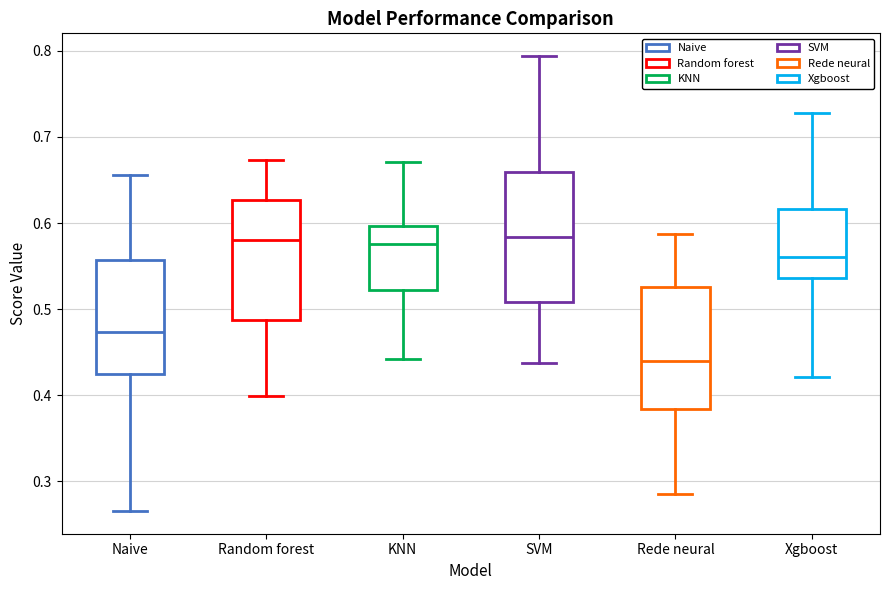

Reading left to right, read every box against the y-axis: the position of its median line, the range the box covers, and the ends of its whiskers. The values are not printed on the chart, so give them approximately, as read against the axis.

Naive: median 0.47, box 0.43 to 0.56, whiskers 0.27 to 0.66
Random forest: median 0.58, box 0.49 to 0.63, whiskers 0.40 to 0.67
KNN: median 0.58, box 0.52 to 0.60, whiskers 0.44 to 0.67
SVM: median 0.58, box 0.51 to 0.66, whiskers 0.44 to 0.79
Rede neural: median 0.44, box 0.38 to 0.53, whiskers 0.29 to 0.59
Xgboost: median 0.56, box 0.54 to 0.62, whiskers 0.42 to 0.73